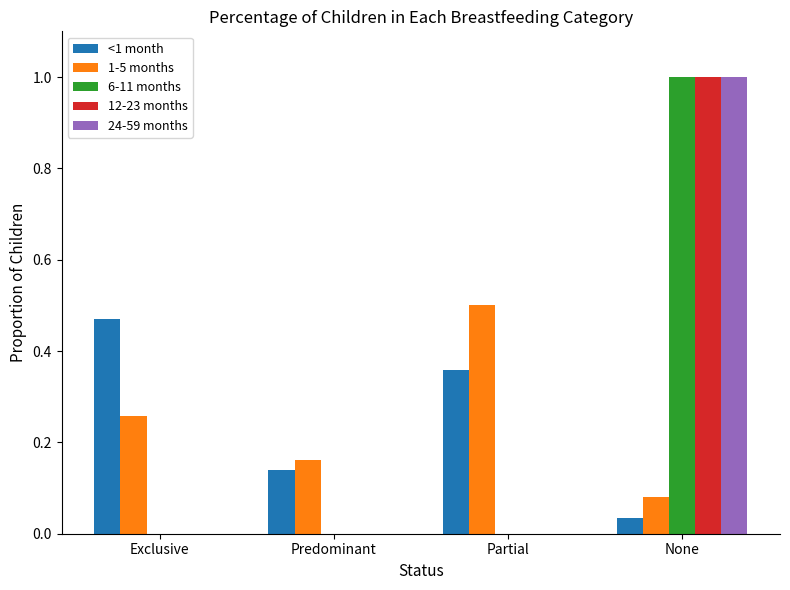

What is the highest value of the 6-11 months series?

1.0